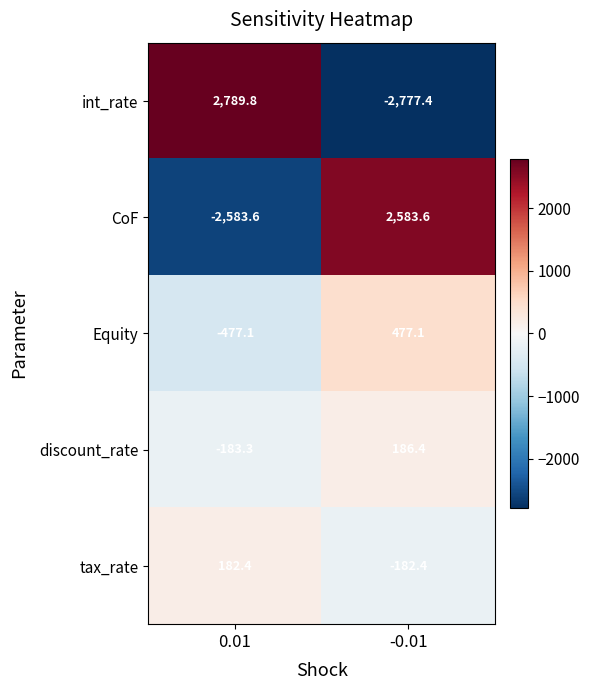

Which series has the widest spread of values?

int_rate